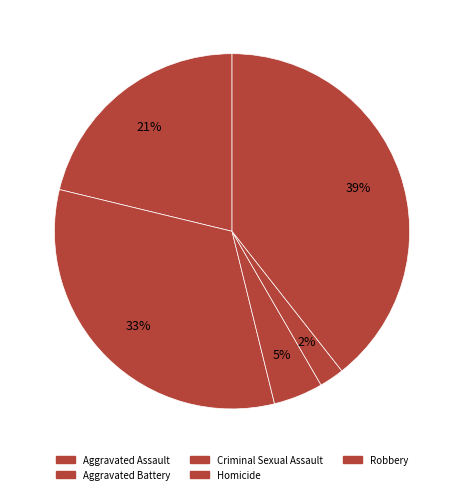

Which category has the biggest portion of the pie?

Robbery